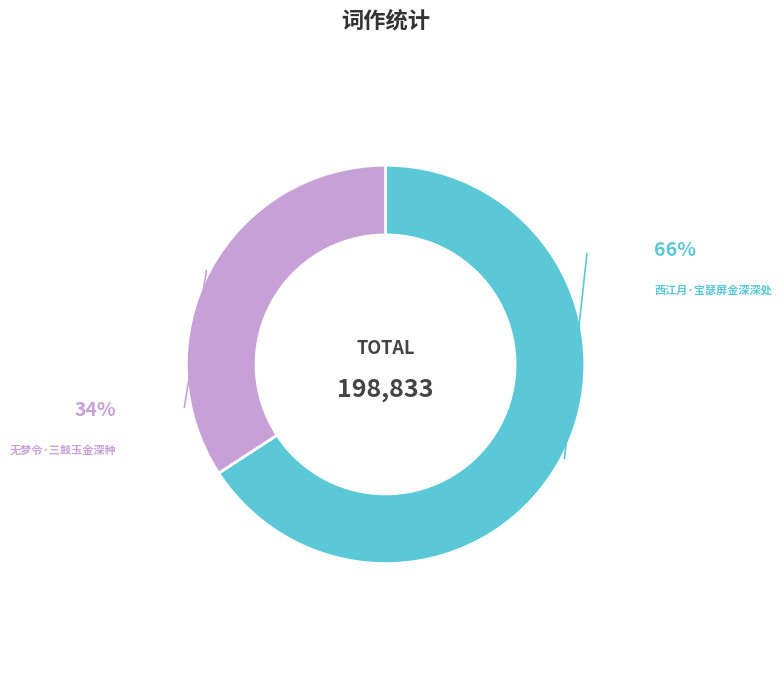

Which slice represents more than half of the pie?

西江月·宝瑟屏金深深处